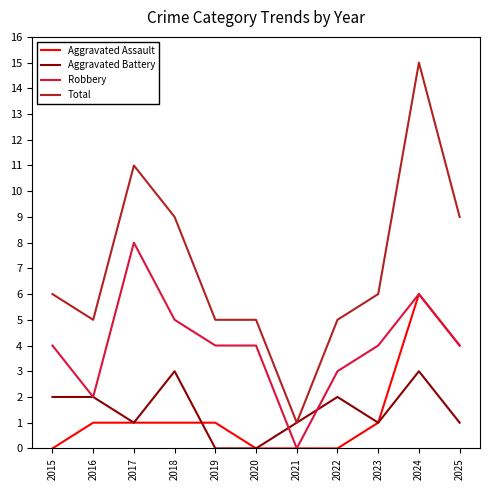

Between 2019 and 2022, which series saw the biggest shift?

Aggravated Battery